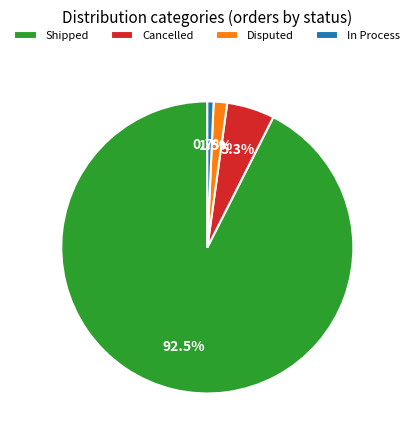

To the nearest percent, what portion does Cancelled represent?

5%